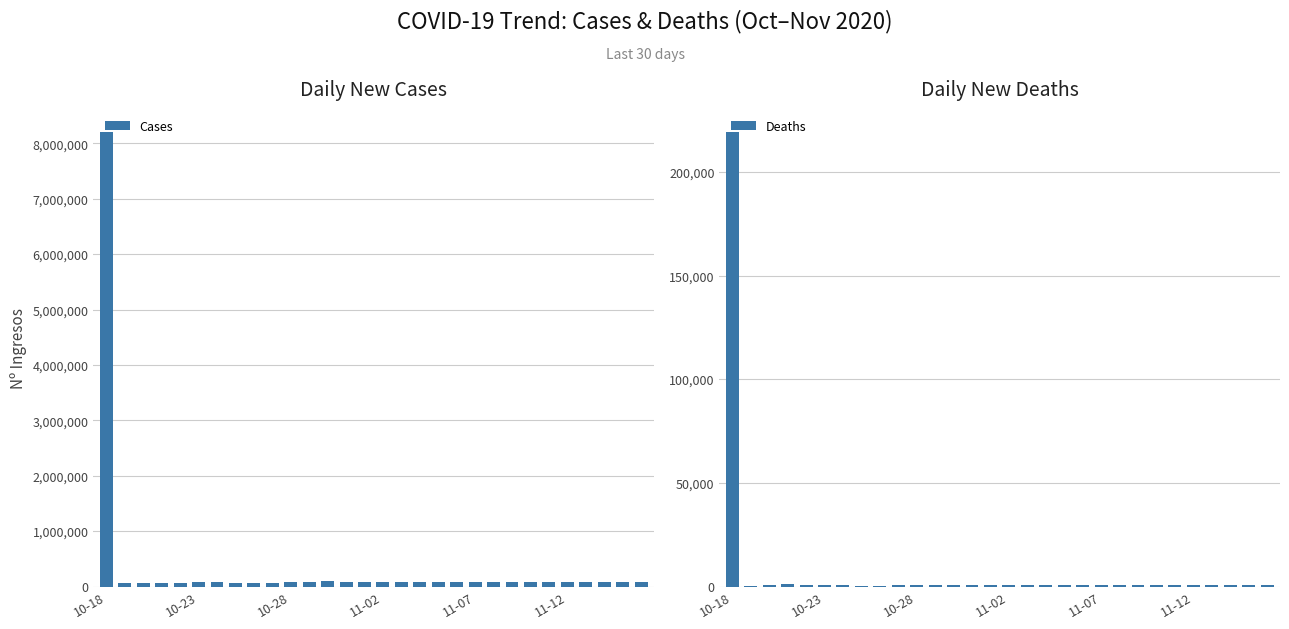

How many groups of bars are there?

30